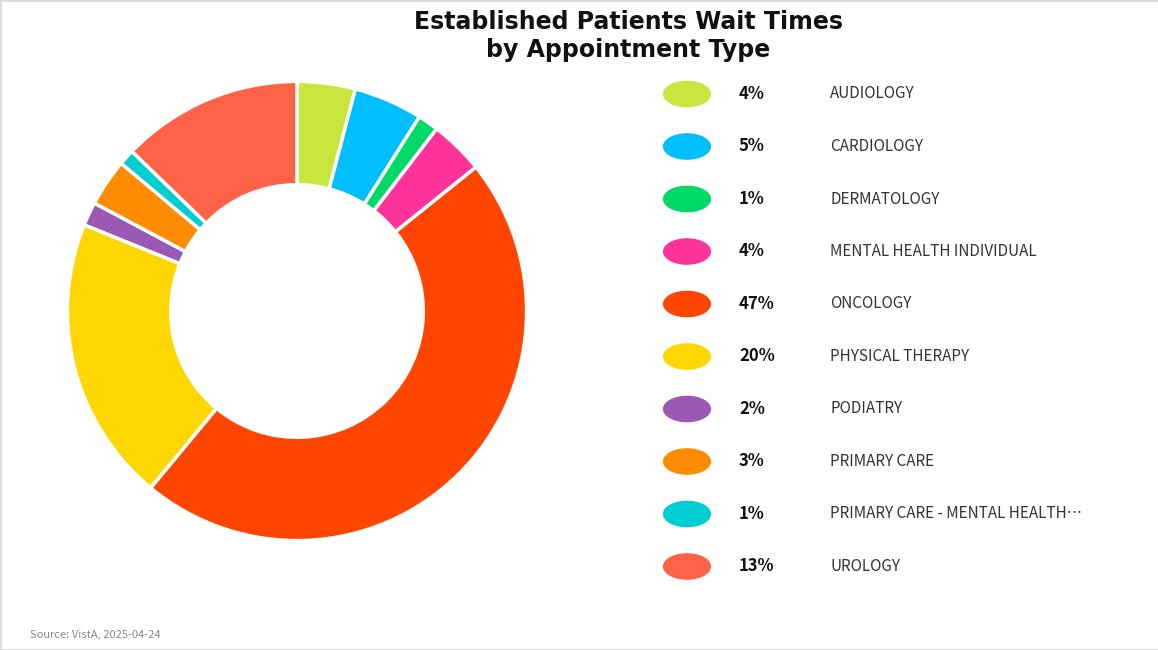

Is there any slice that represents more than half of the pie?

No